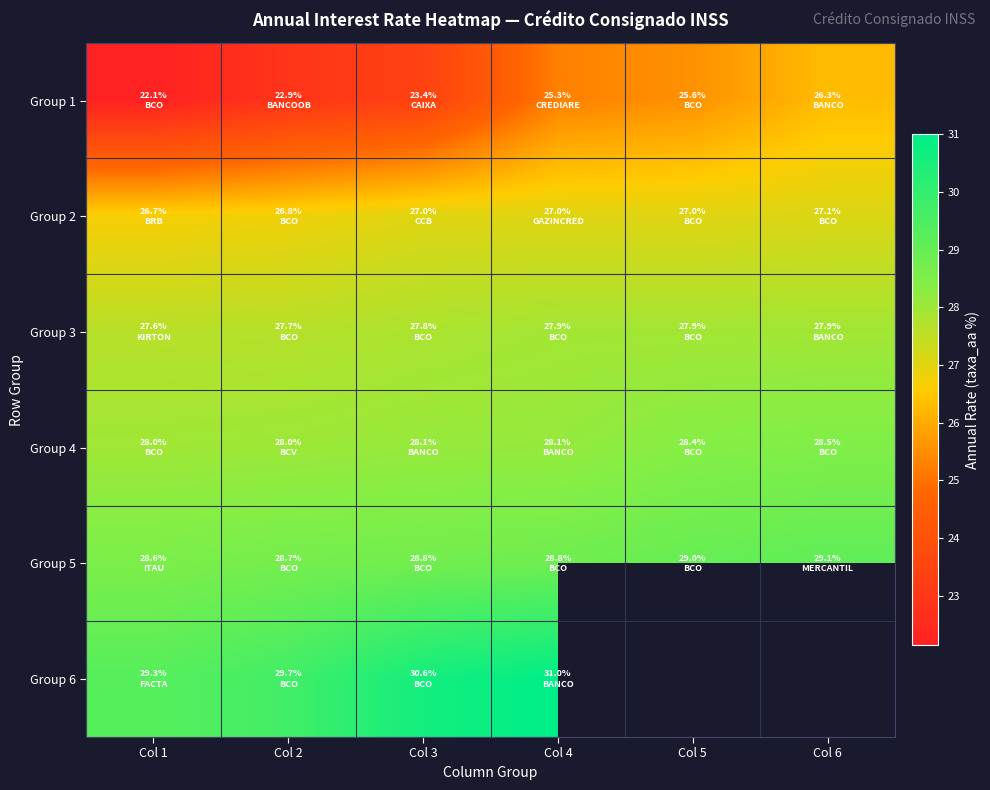

What is the spread (max minus min) of values at Col 2?

6.8